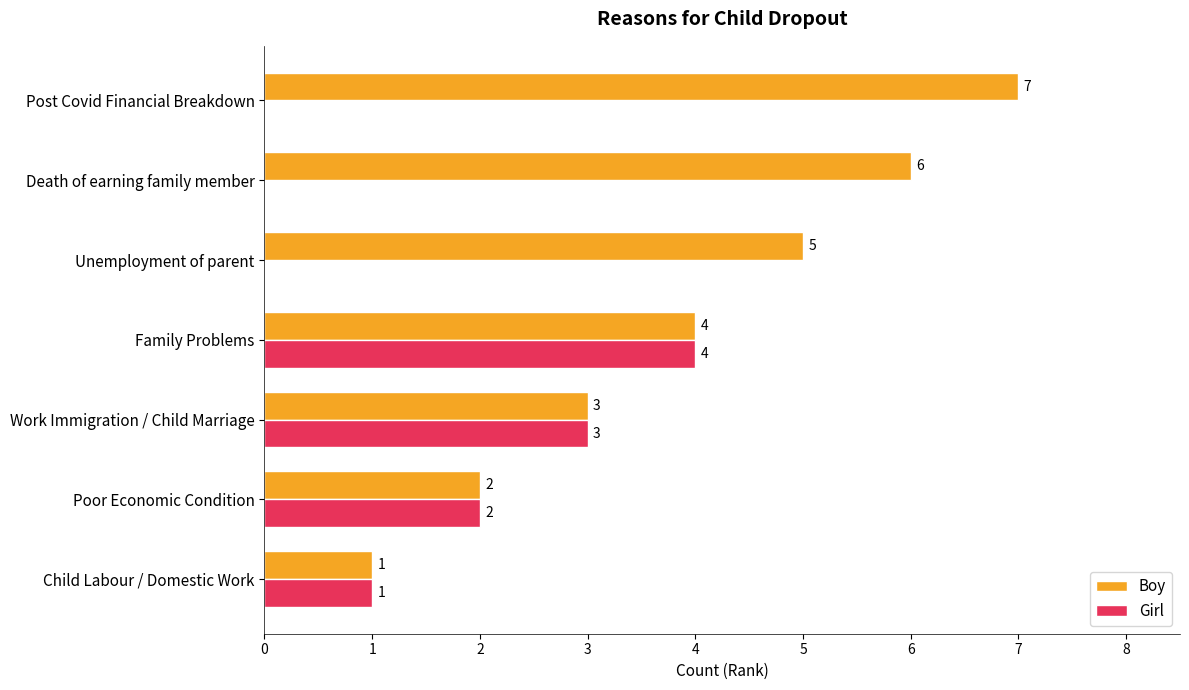

At which category does the chart reach its peak across all series?

Post Covid Financial Breakdown